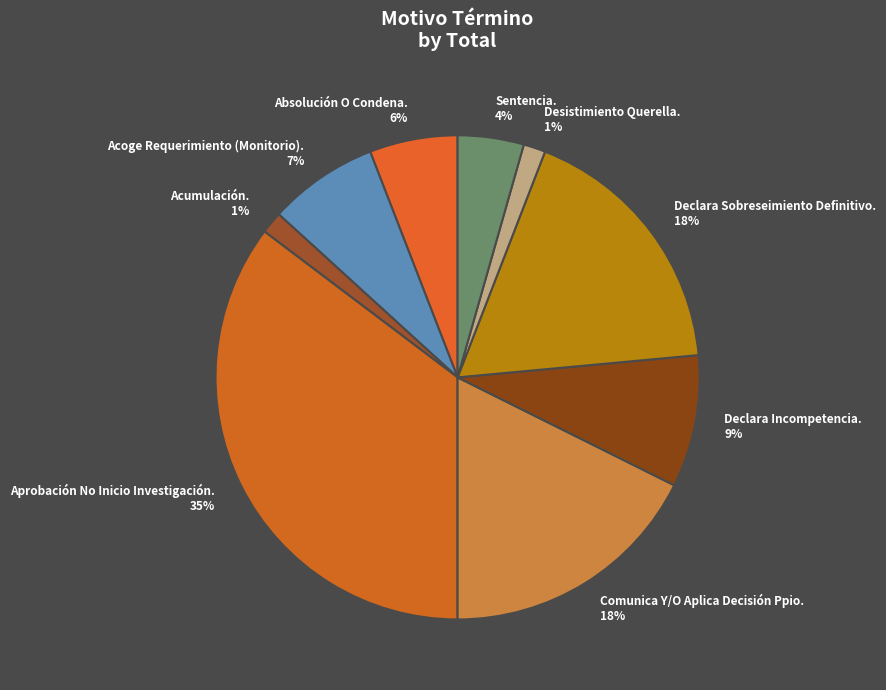

Between Declara Sobreseimiento Definitivo. 18% and Aprobación No Inicio Investigación. 35%, which is larger?

Aprobación No Inicio Investigación. 35%